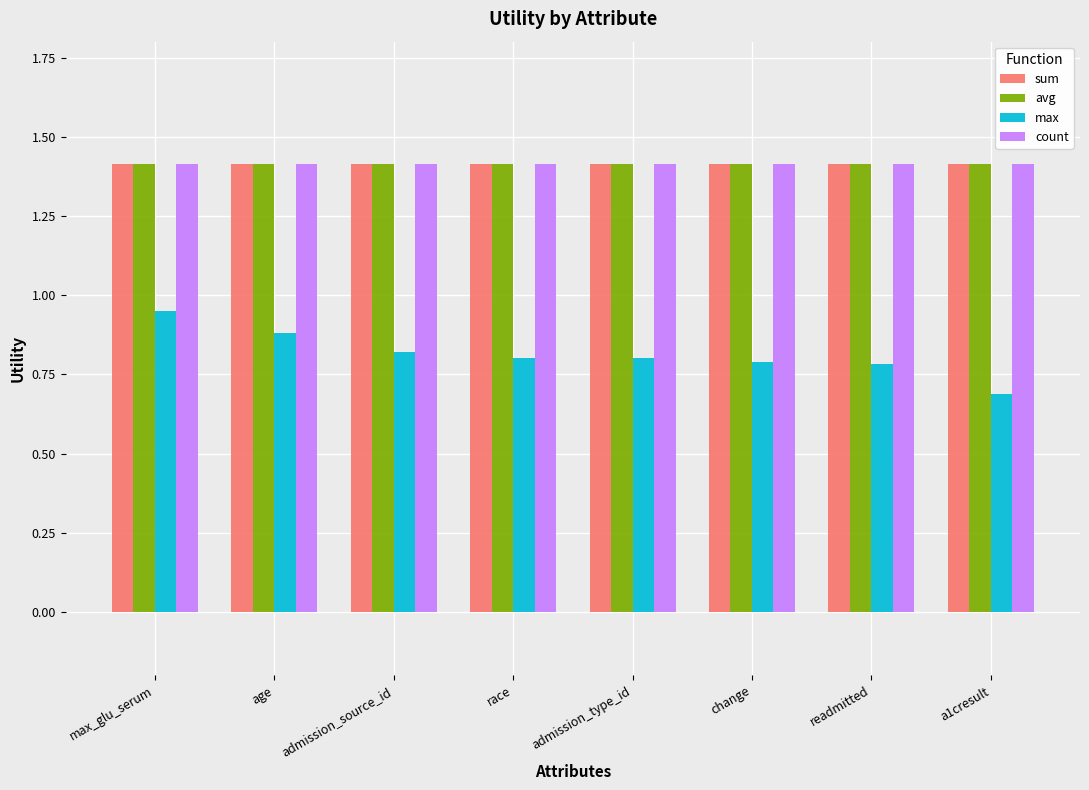

What position from the left is a1cresult?

8